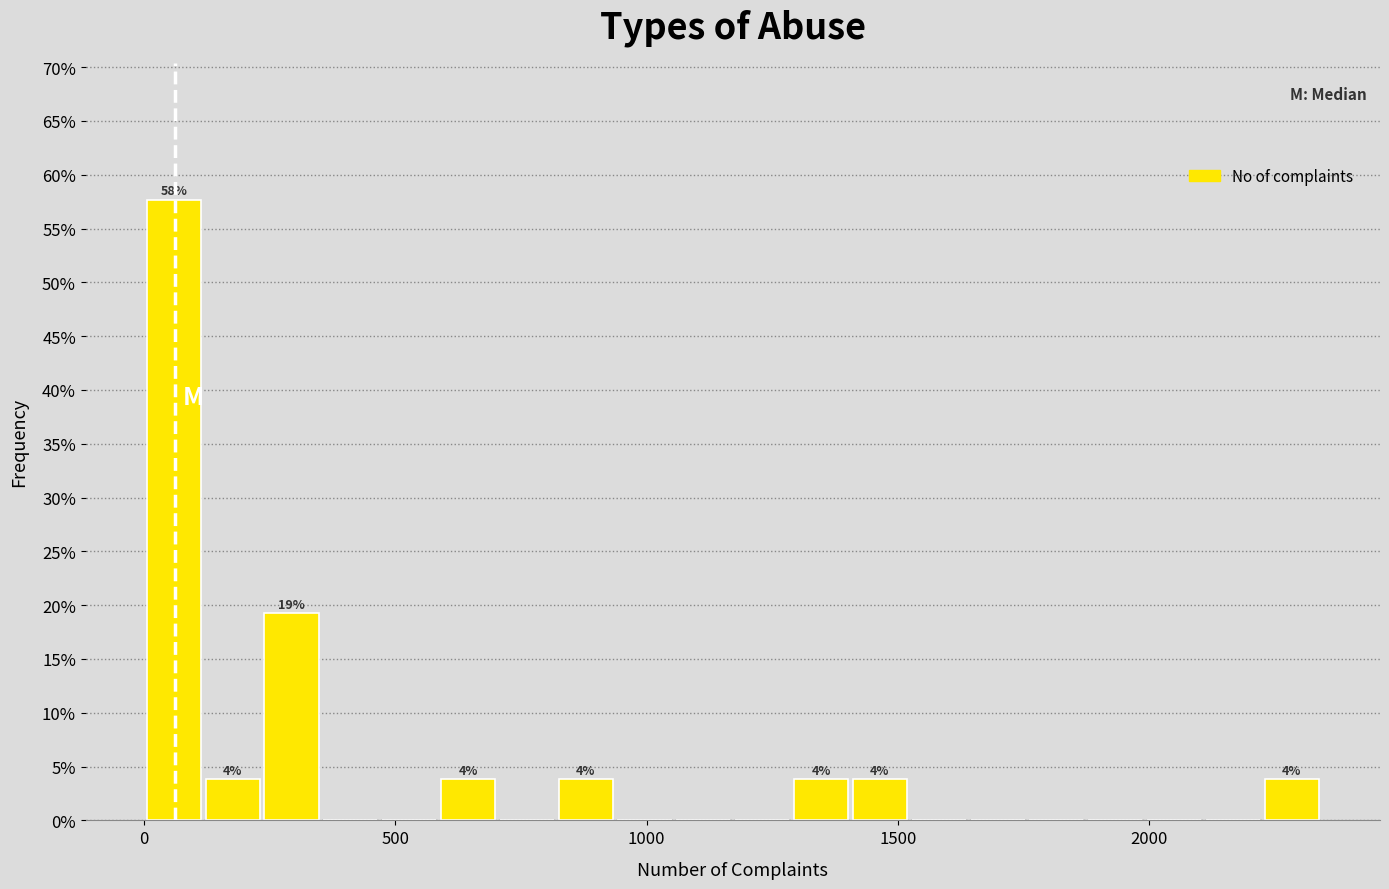

Read against the x-axis, roughly where is the centre of the tallest bar?

50